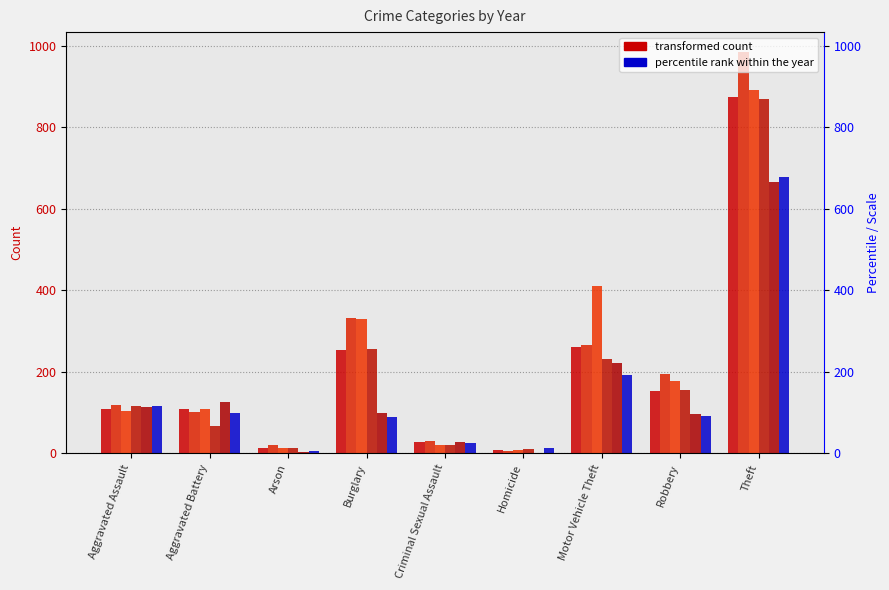

The 2016 series shows 265 at Motor Vehicle Theft. True or false?

True